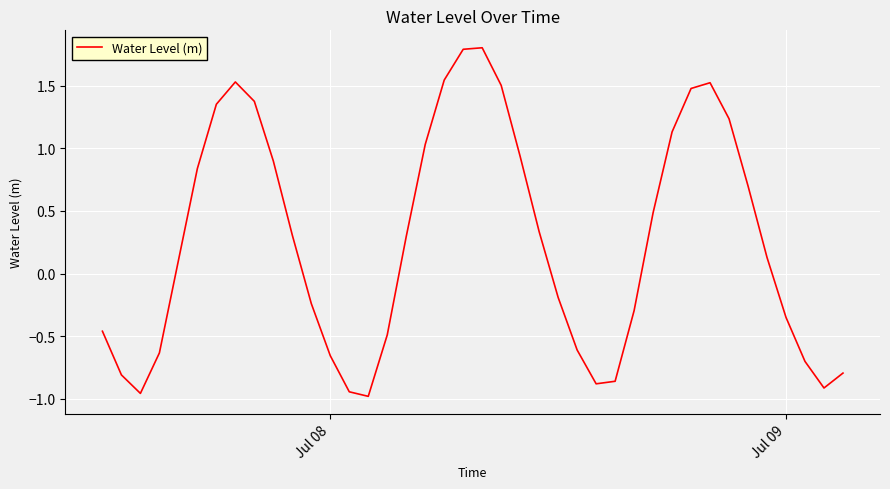

What is the difference between the maximum and minimum values?

2.8